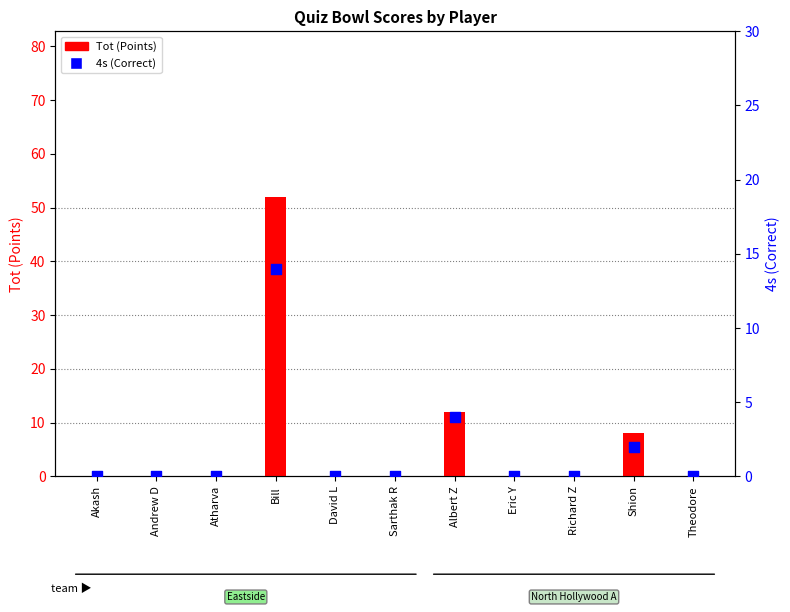

At how many categories does at least one series exceed 2?

3